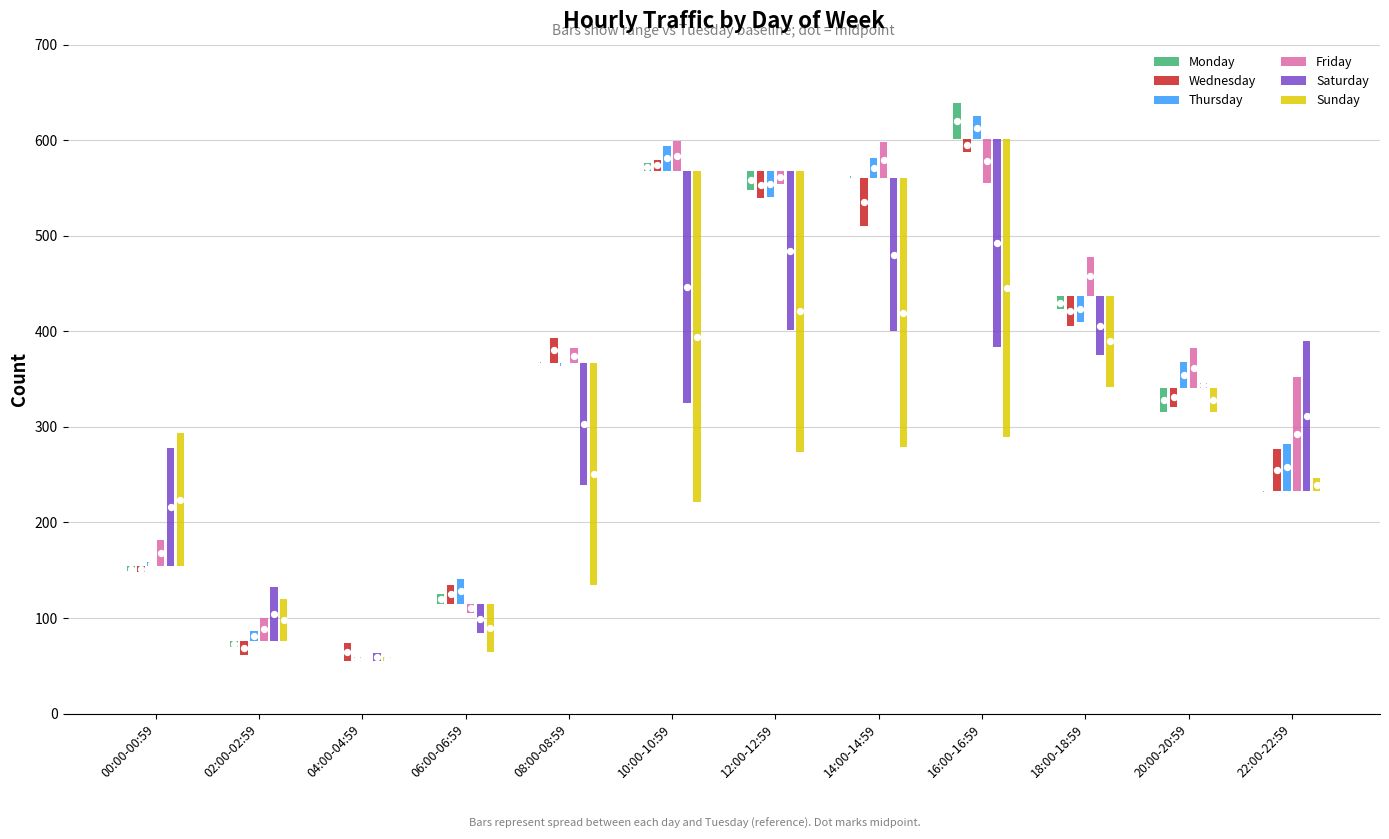

Which series has the largest total across all categories?

Sunday